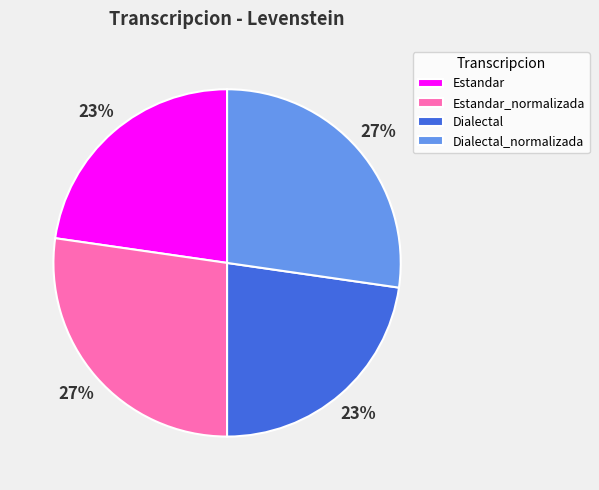

How many segments does this pie chart have?

4